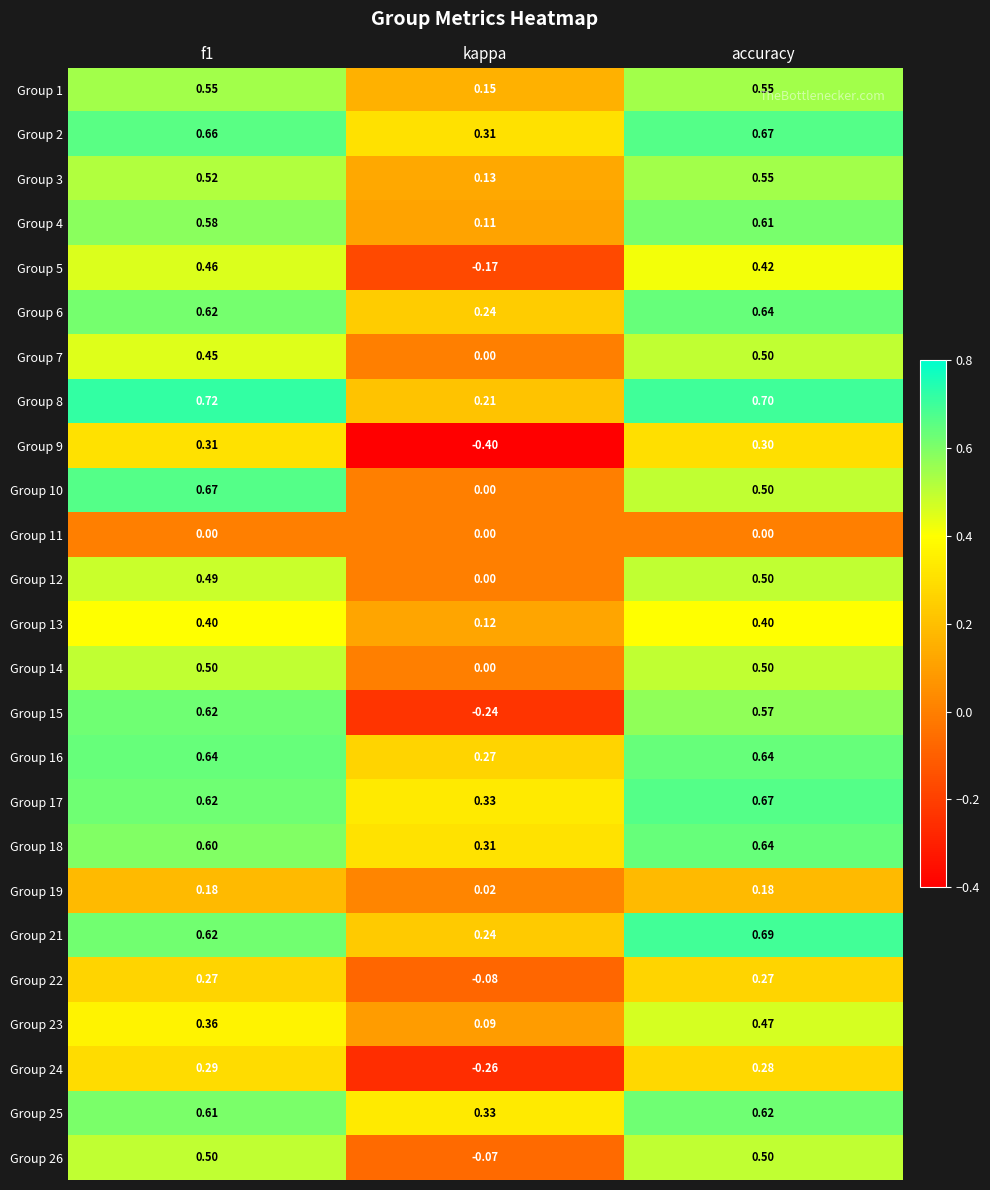

At which category is the sum across all series the highest?

accuracy